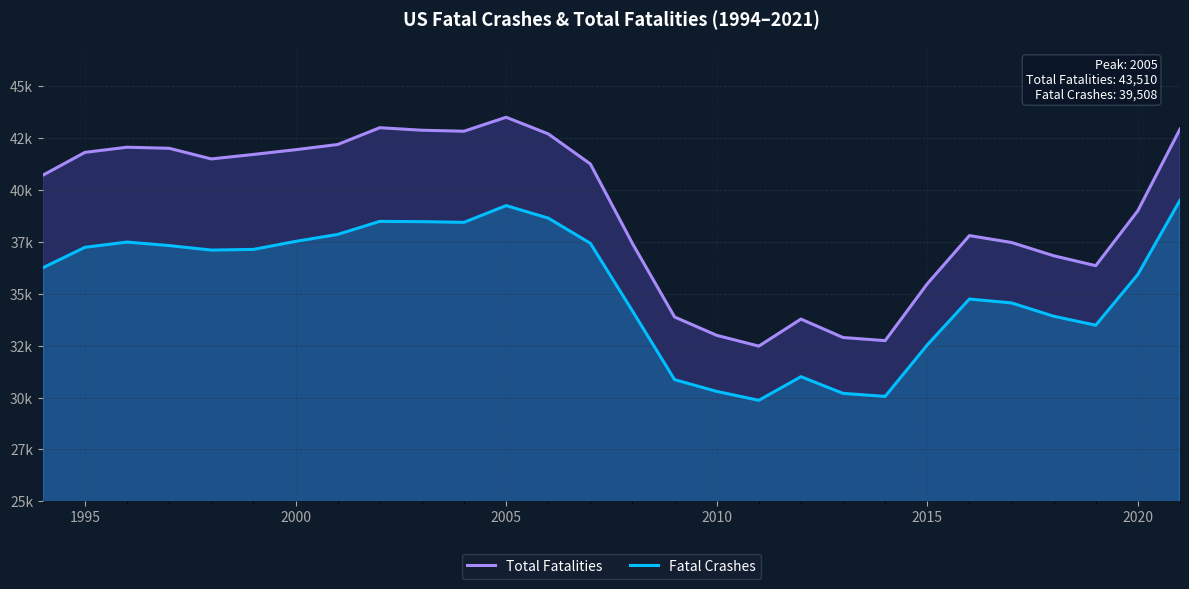

Does the chart have visible grid lines?

Yes